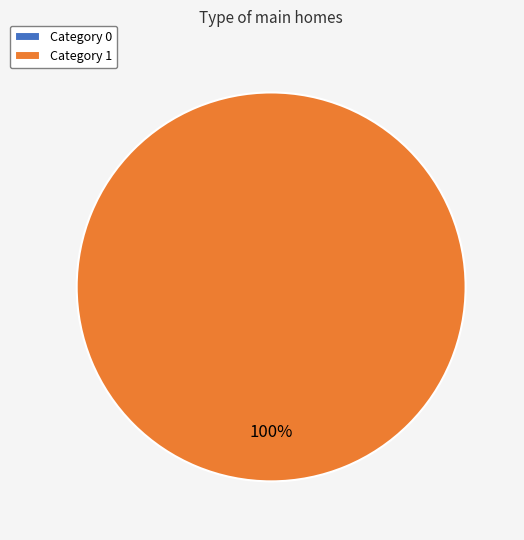

What percentage do 0 and 1 together represent?

100.0%